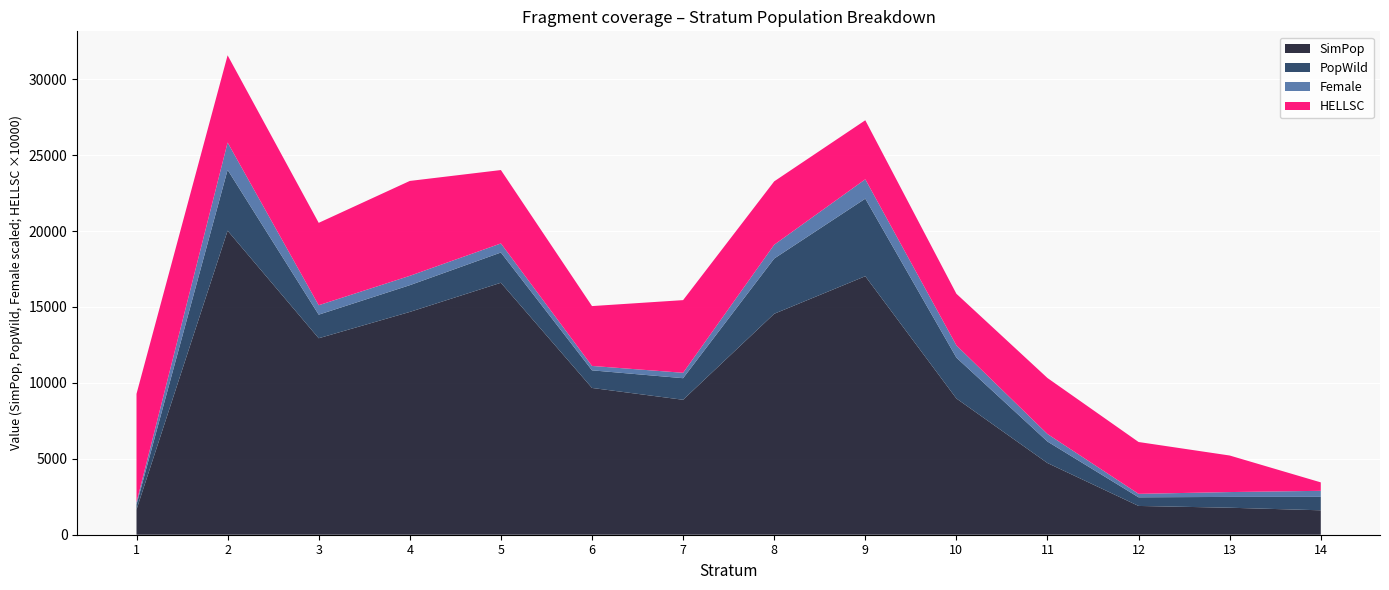

Reading right to left, transcribe all the data shown in this chart.

SimPop: 14=1608.8	13=1778.3	12=1895.7	11=4720.2	10=8973.0	9=17026.2	8=14551.8	7=8887.7	6=9667.1	5=16595.9	4=14674.1	3=12940.9	2=20025.2	1=1655.0
PopWild: 14=884.9	13=711.3	12=568.7	11=1416.1	10=2691.9	9=5107.9	8=3637.9	7=1422.0	6=1160.0	5=1991.5	4=1760.9	3=1552.9	2=4005.0	1=331.0
Female: 14=398.2	13=320.1	12=227.5	11=495.6	10=807.6	9=1277.0	8=909.5	7=355.5	6=290.0	5=597.5	4=616.3	3=621.2	2=1802.3	1=148.9
HELLSC: 14=0.1	13=0.2	12=0.3	11=0.4	10=0.3	9=0.4	8=0.4	7=0.5	6=0.4	5=0.5	4=0.6	3=0.5	2=0.6	1=0.7